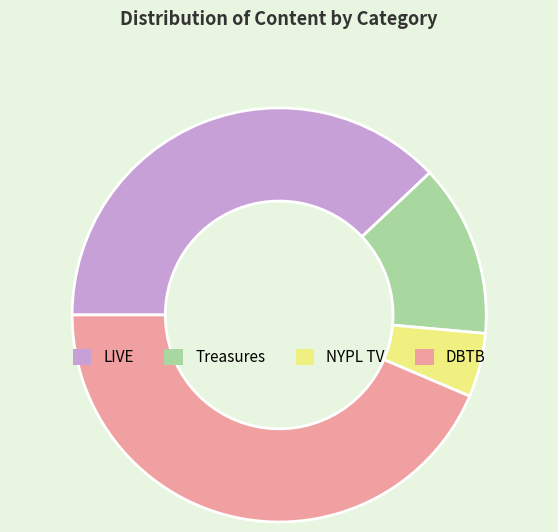

Does DBTB represent more than half of the total?

No